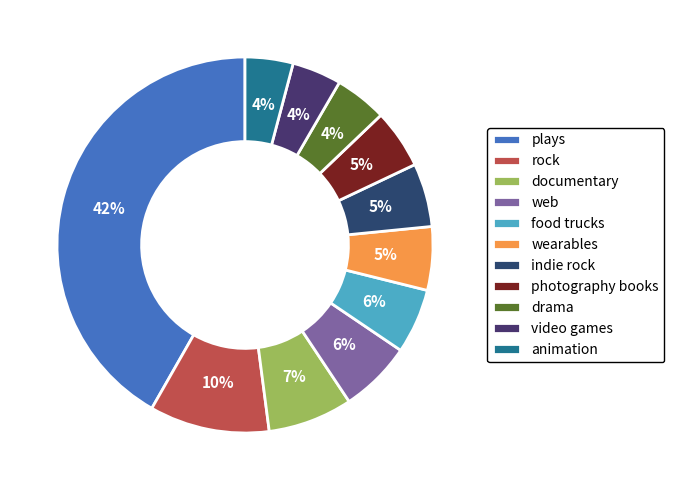

Which slice is the smallest?

animation